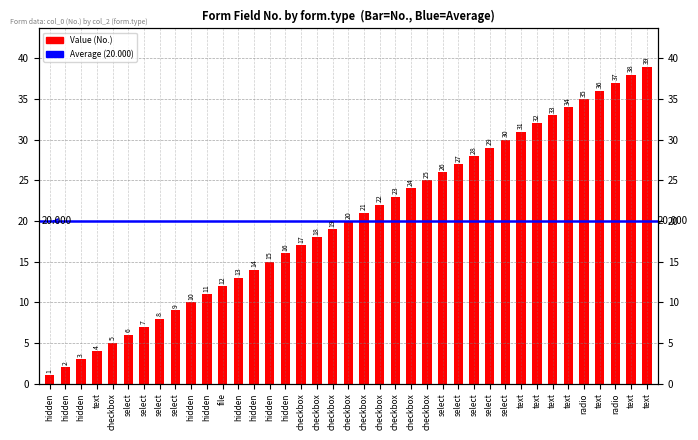

Which category has the lowest value across all series?

hidden